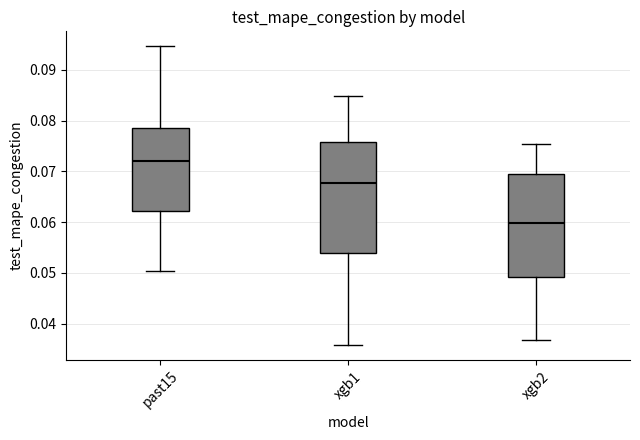

Which box's median line is the lowest?

xgb2